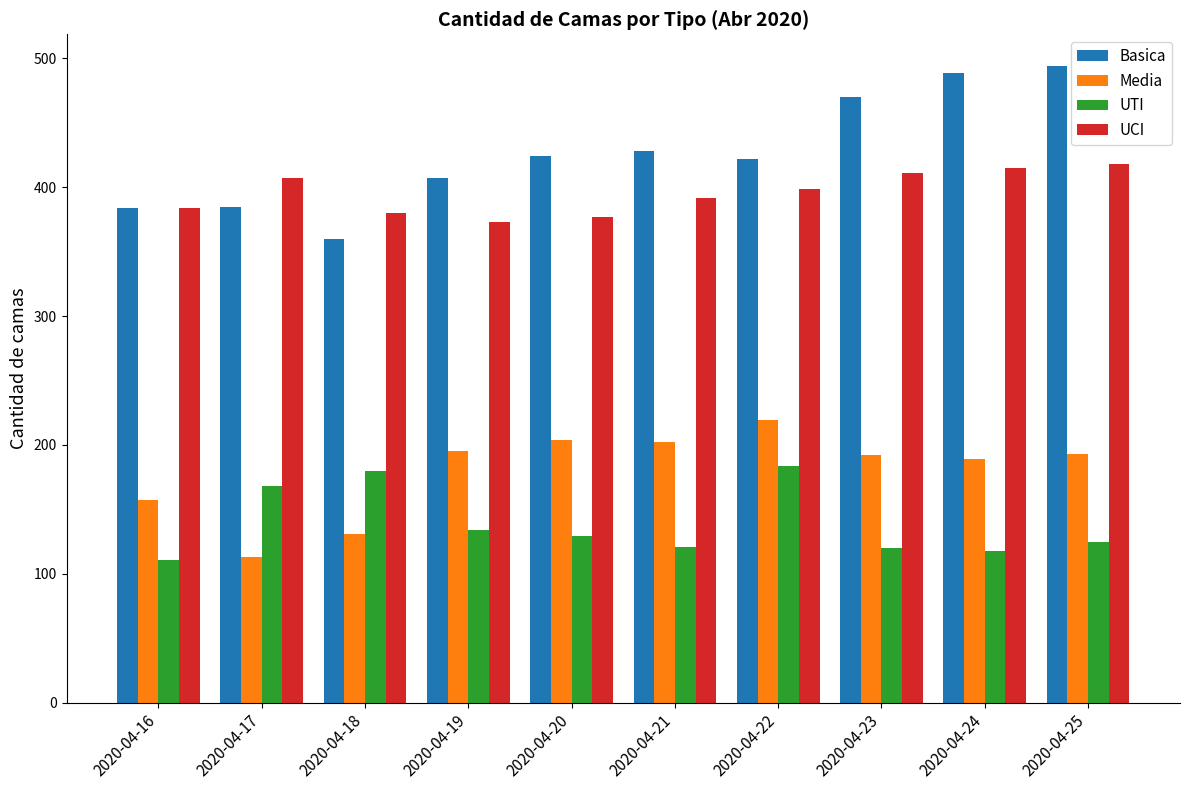

What is the sum of all UCI values?

3956